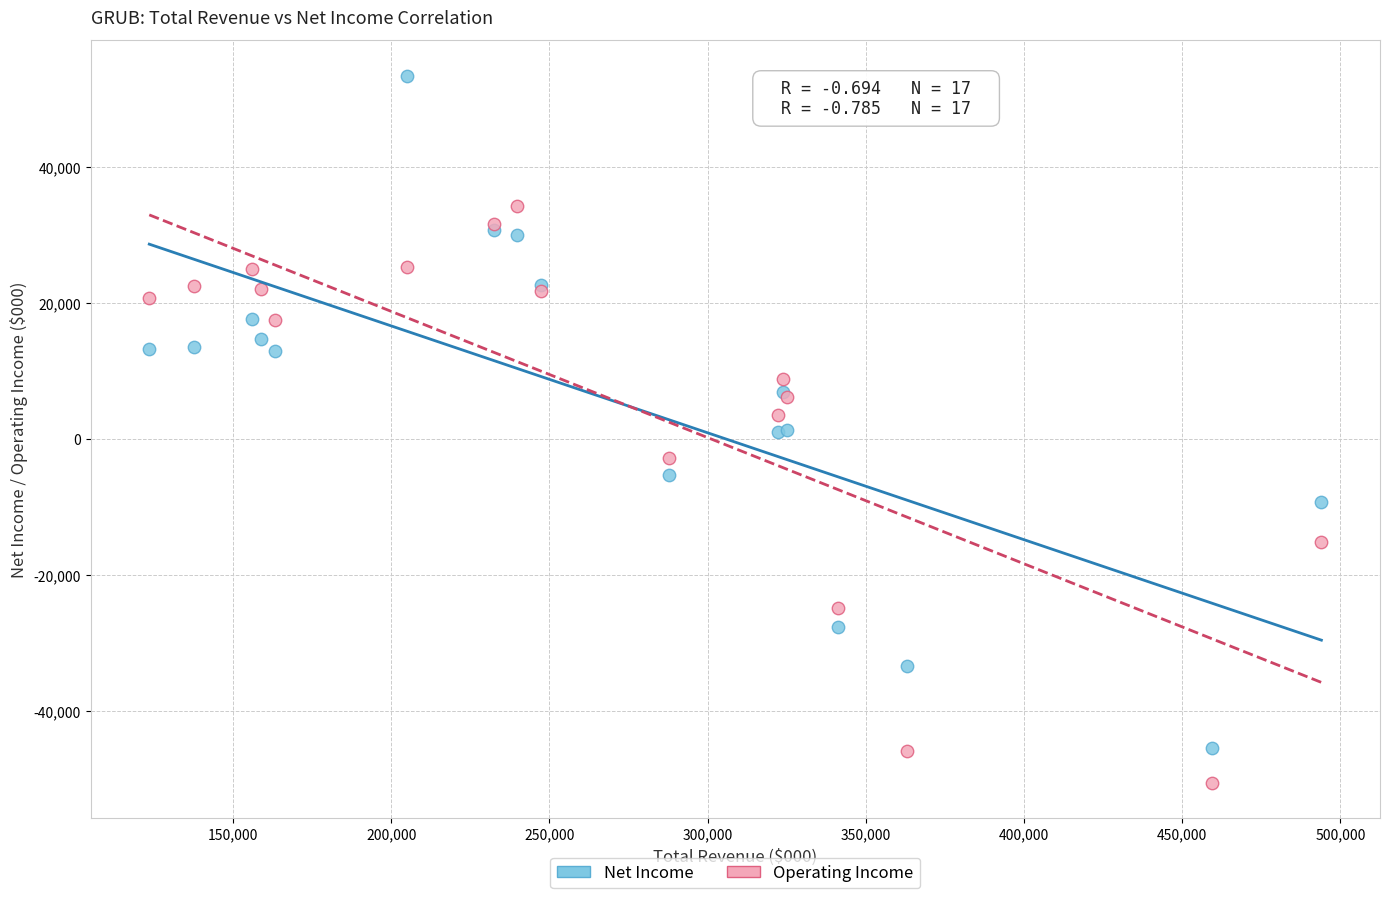

Which series has the widest spread of Y values?

Net Income